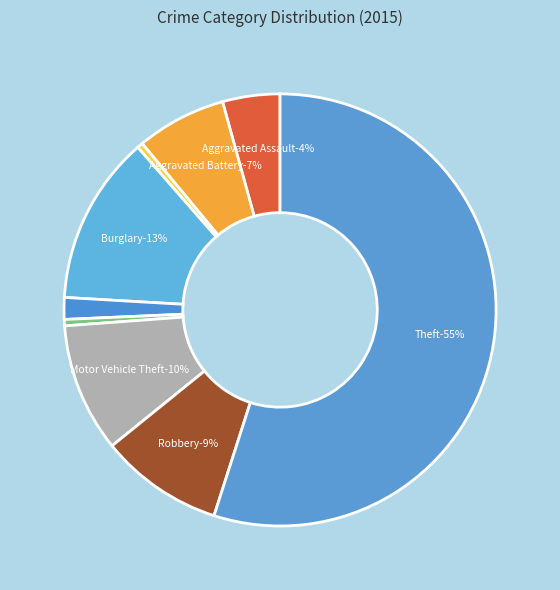

How many segments does this pie chart have?

9